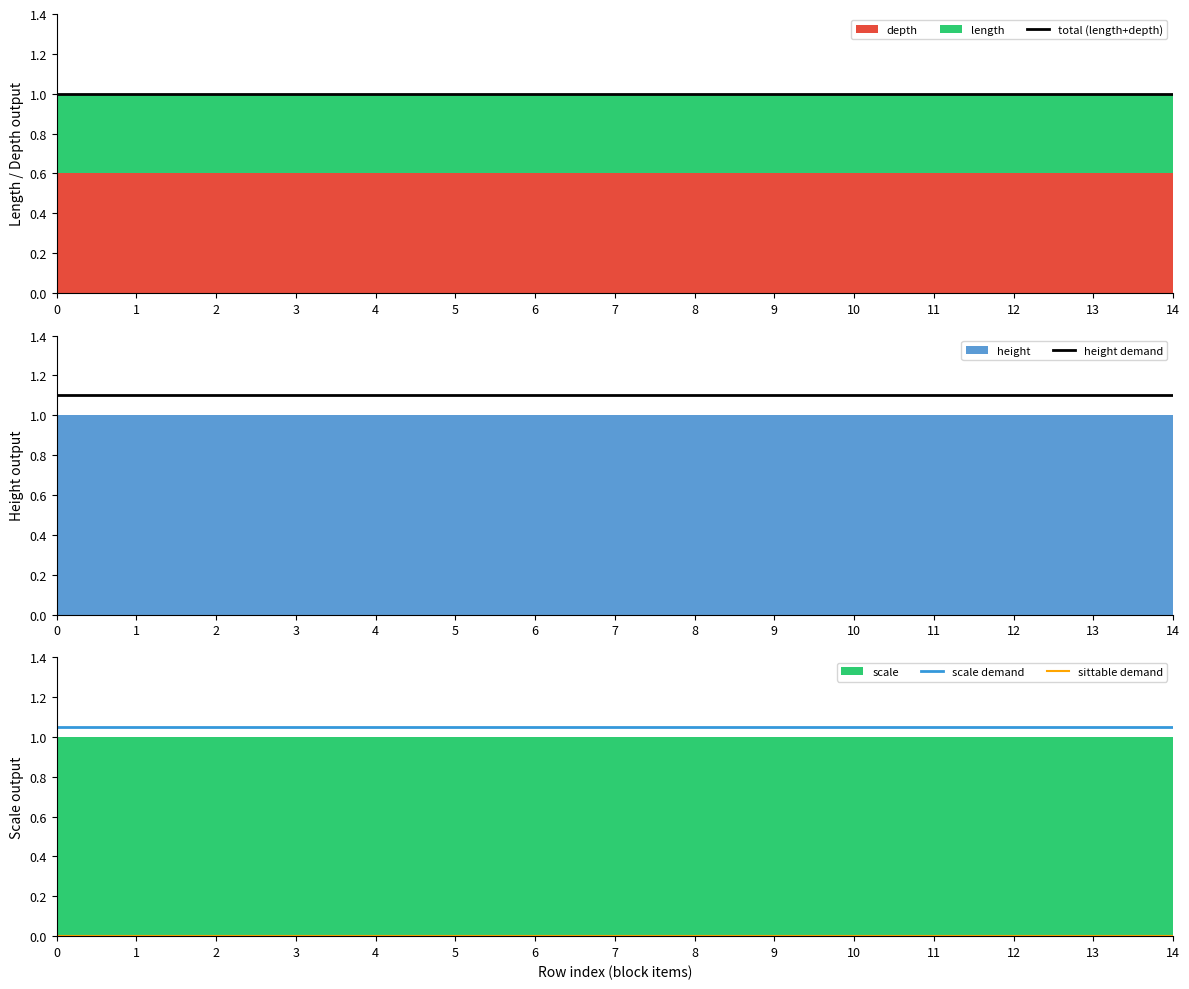

Reading right to left, transcribe all the data shown in this chart.

total (length+depth): 1.0	1.0	1.0	1.0	1.0	1.0	1.0	1.0	1.0	1.0	1.0	1.0	1.0	1.0	1.0
height demand: 1.1	1.1	1.1	1.1	1.1	1.1	1.1	1.1	1.1	1.1	1.1	1.1	1.1	1.1	1.1
scale demand: 1.1	1.1	1.1	1.1	1.1	1.1	1.1	1.1	1.1	1.1	1.1	1.1	1.1	1.1	1.1
sittable demand: 0.0	0.0	0.0	0.0	0.0	0.0	0.0	0.0	0.0	0.0	0.0	0.0	0.0	0.0	0.0